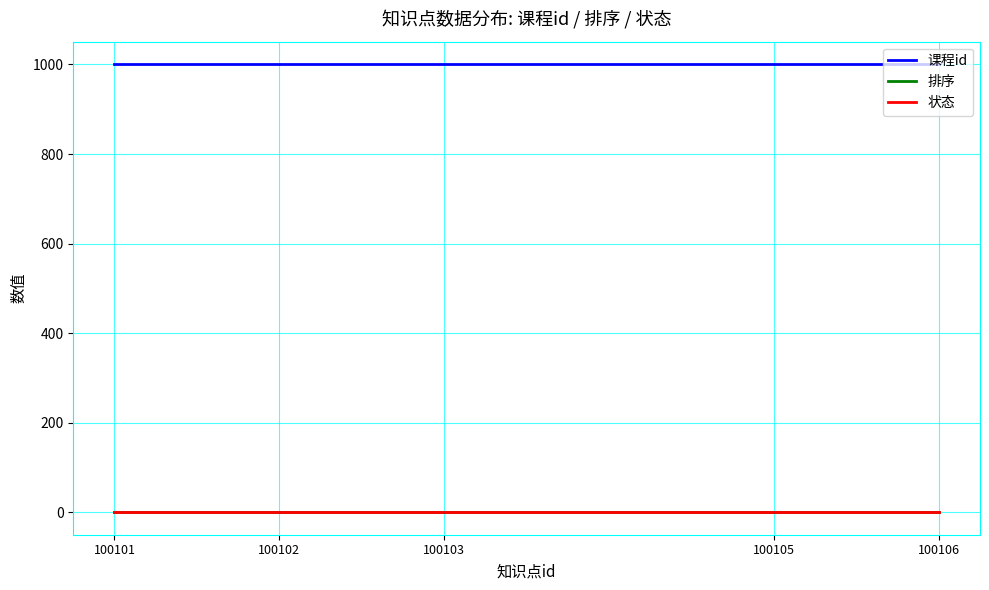

At how many categories does at least one series exceed 415?

5